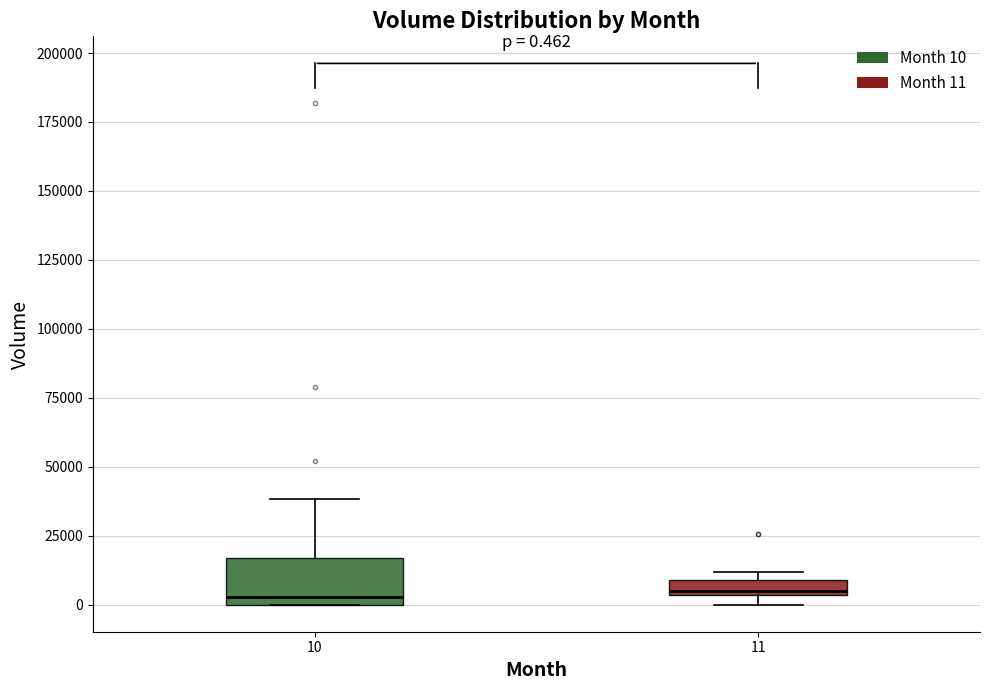

Comparing the boxes themselves (not the whiskers), which one is the tallest?

10